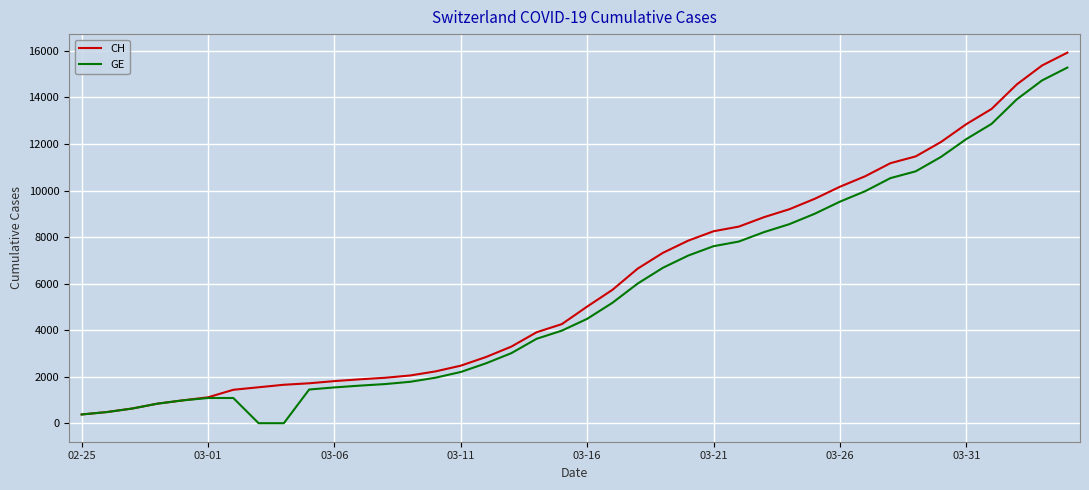

What is the minimum value for CH?

375